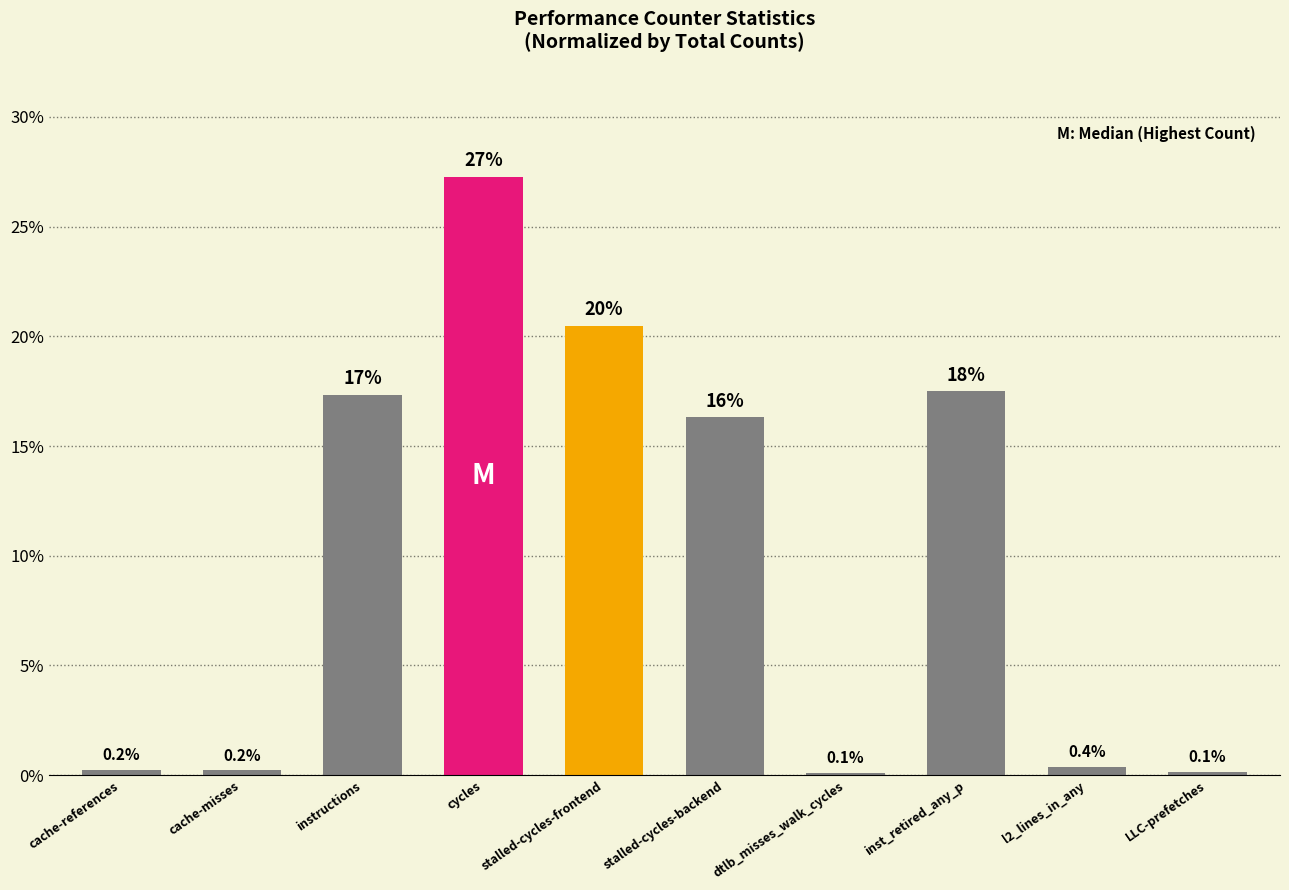

What is the label of the 2nd bar from the right?

l2_lines_in_any